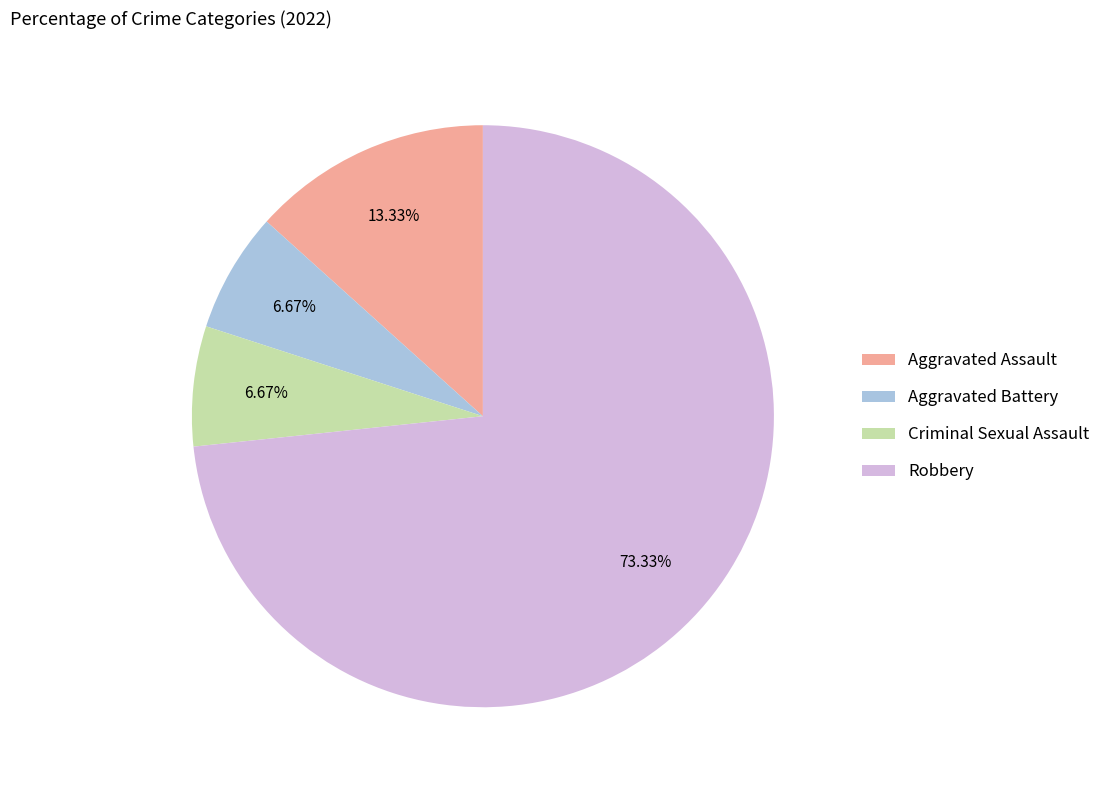

True or false: Aggravated Battery accounts for 7% of the total.

True